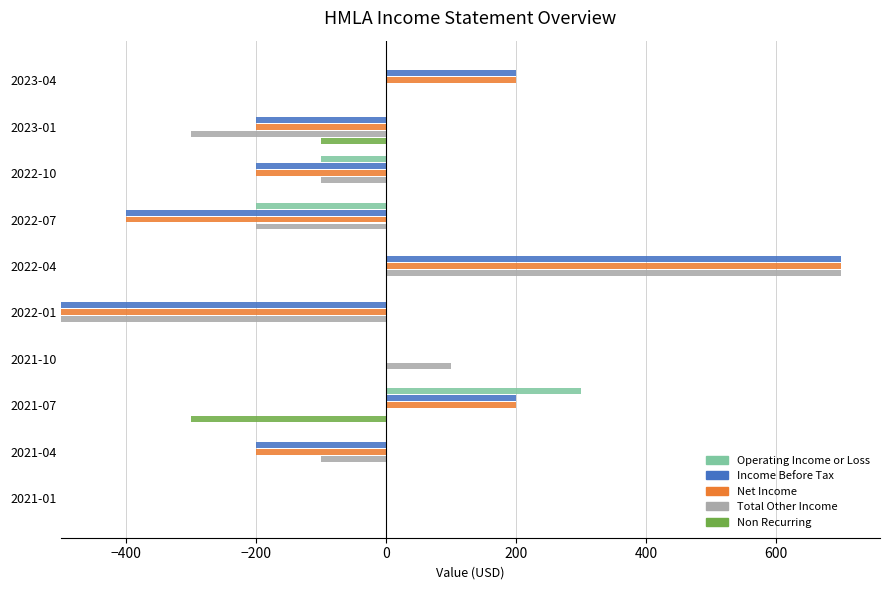

What are all the series names shown in the legend?

Operating Income or Loss, Income Before Tax, Net Income, Total Other Income, Non Recurring